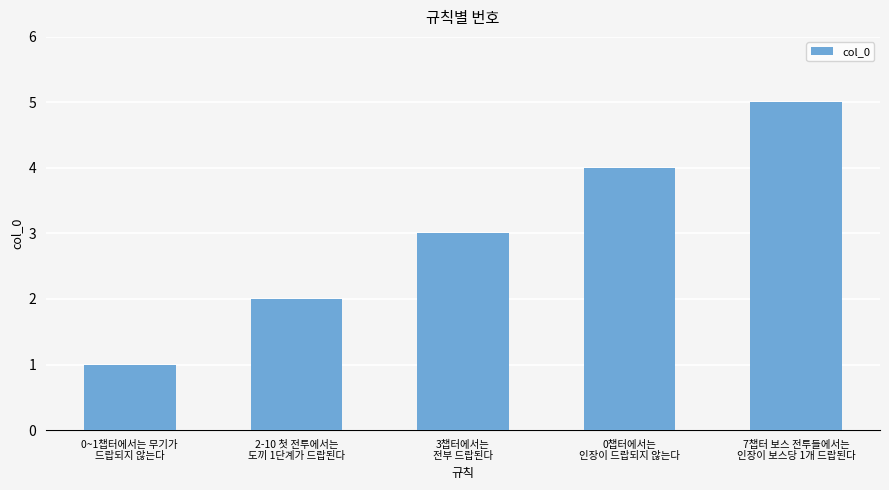

What is the change in value from 3챕터에서는
전부 드랍된다 to 0챕터에서는
인장이 드랍되지 않는다?

+1